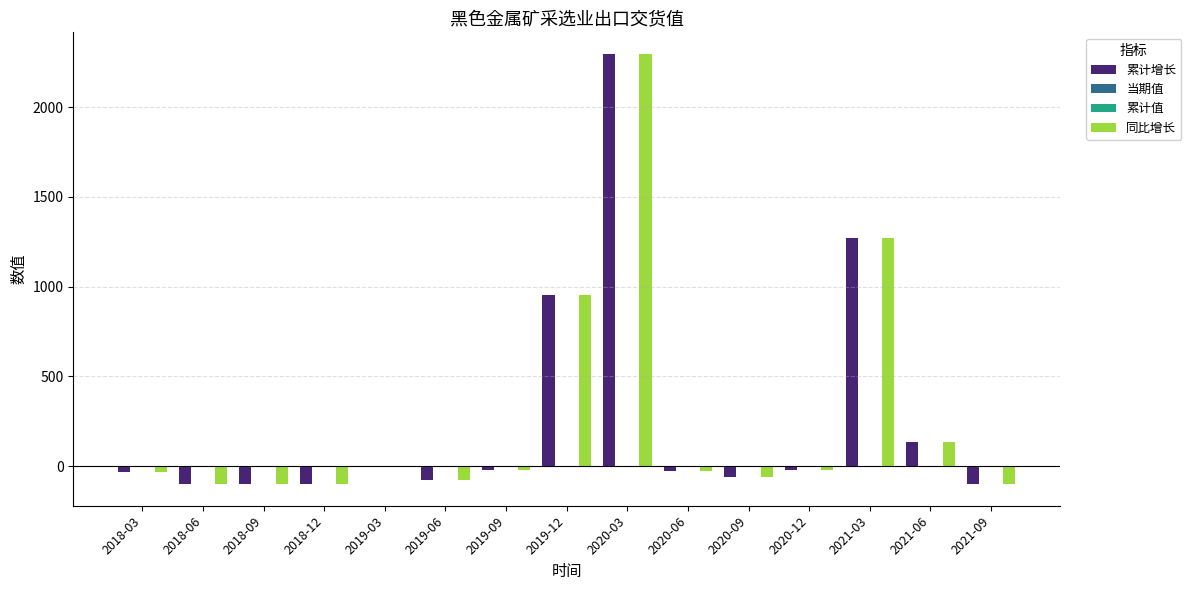

How many groups of bars are there?

15